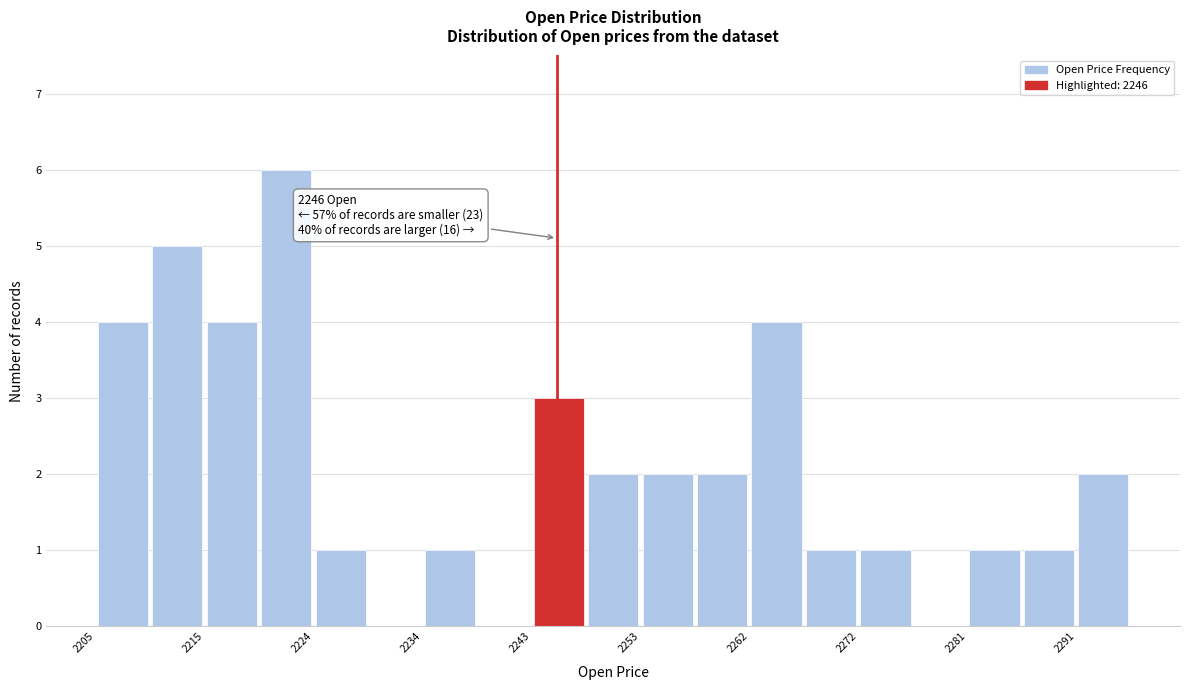

Over which range of the x-axis is the bar tallest?

2220 to 2225